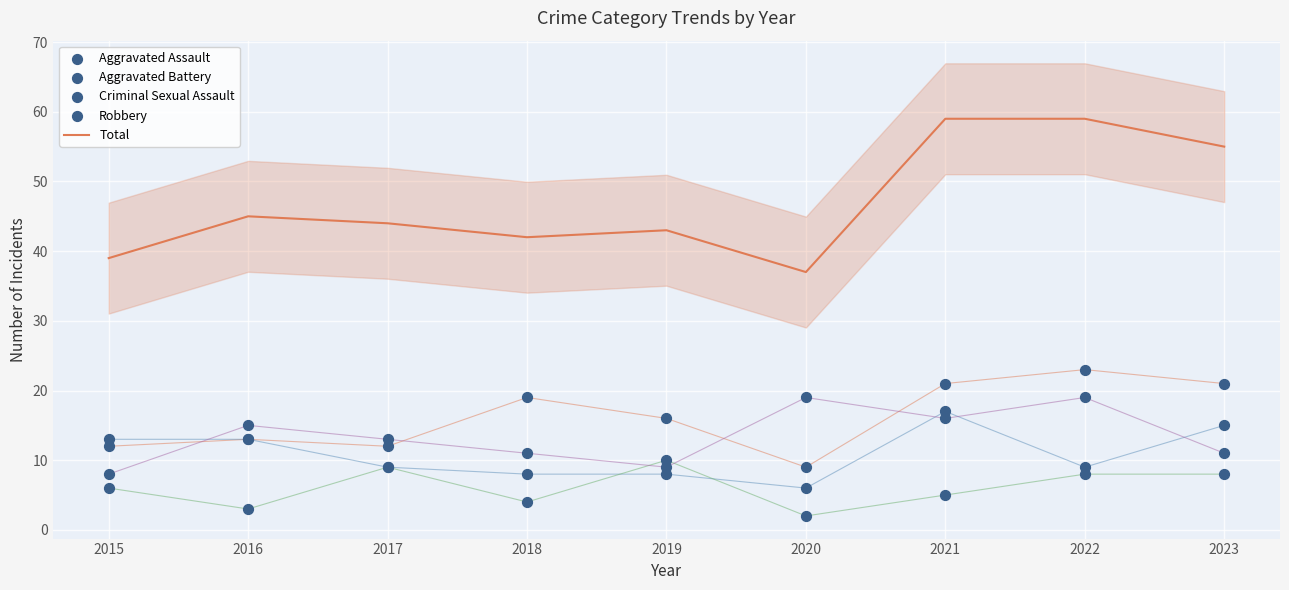

What is the total value across all series at 2015?

78